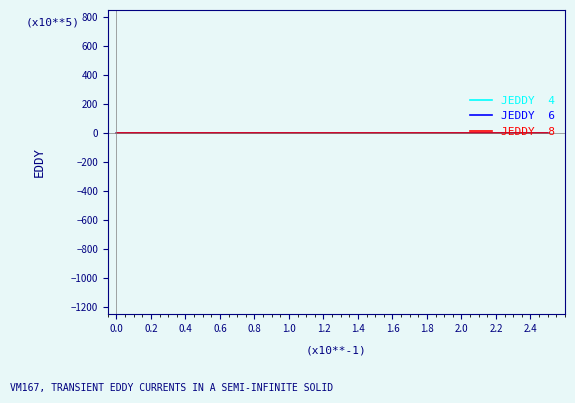

Is this an area chart (filled region under the line)?

No